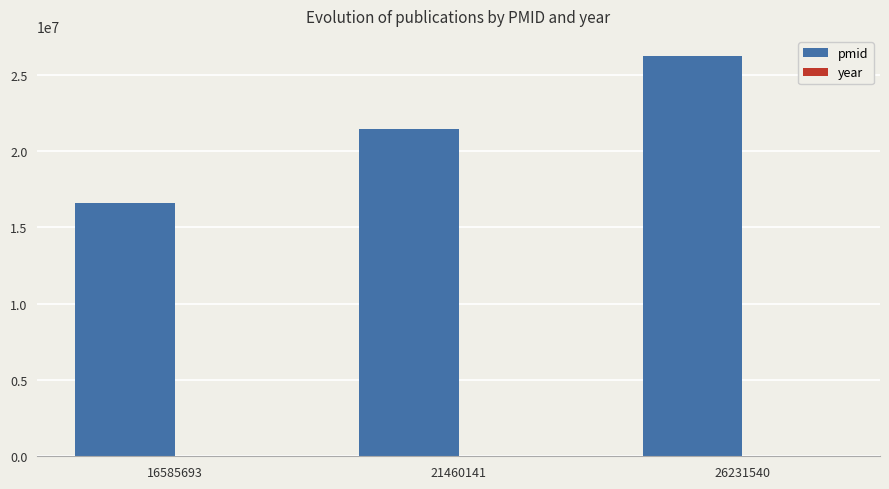

How many categories are shown in the chart?

3